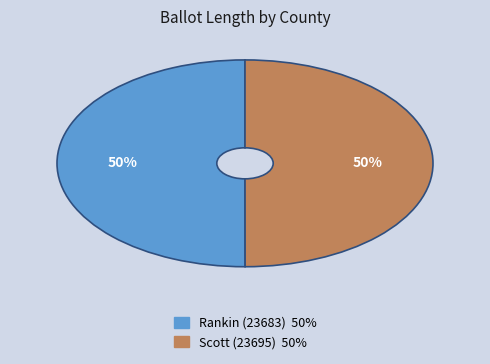

Approximately how many times larger is the value at Rankin (23683) compared to Scott (23695)?

1.0